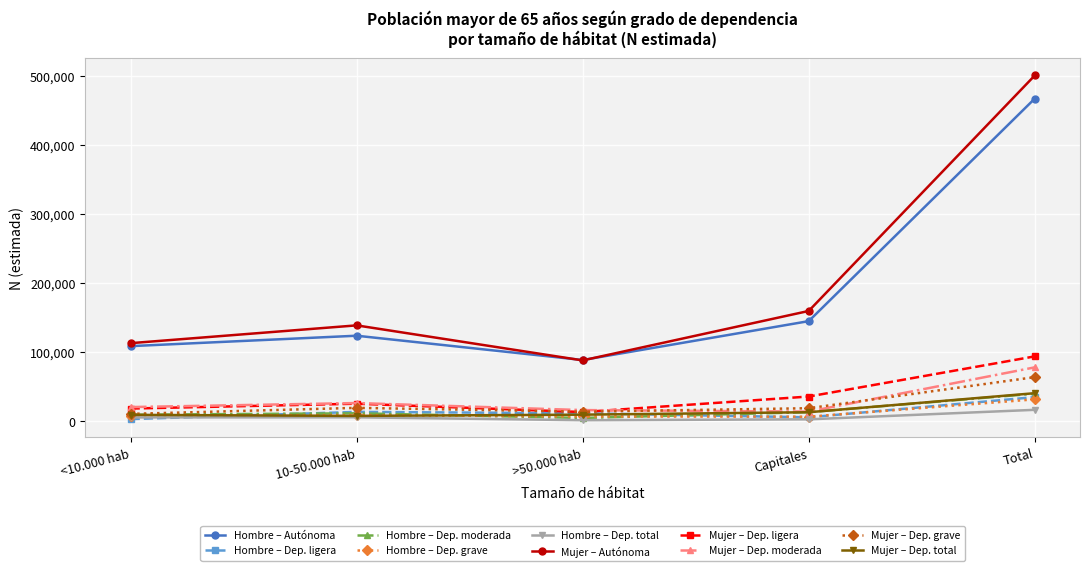

At which label is Hombre – Autónoma closest to 277936?

Capitales